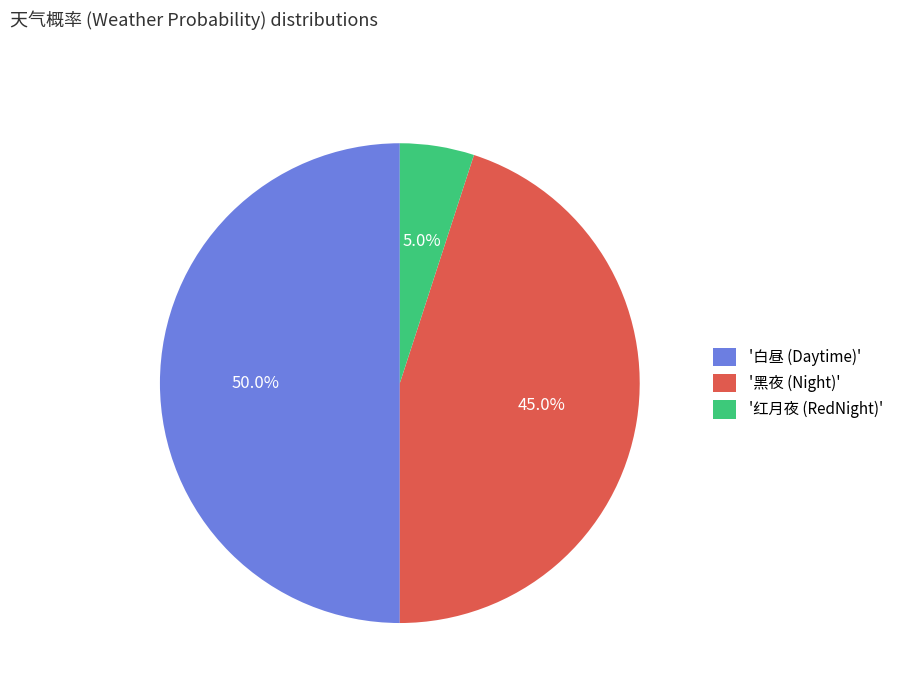

Do '白昼 (Daytime)' and '黑夜 (Night)' together represent more than half of the pie?

Yes